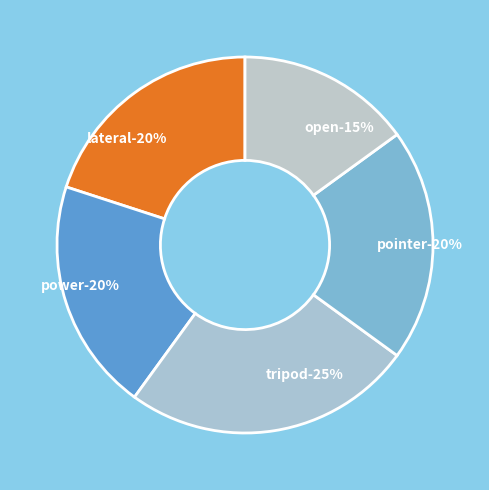

Rank the categories by value from highest to lowest.

tripod, lateral, power, pointer, open